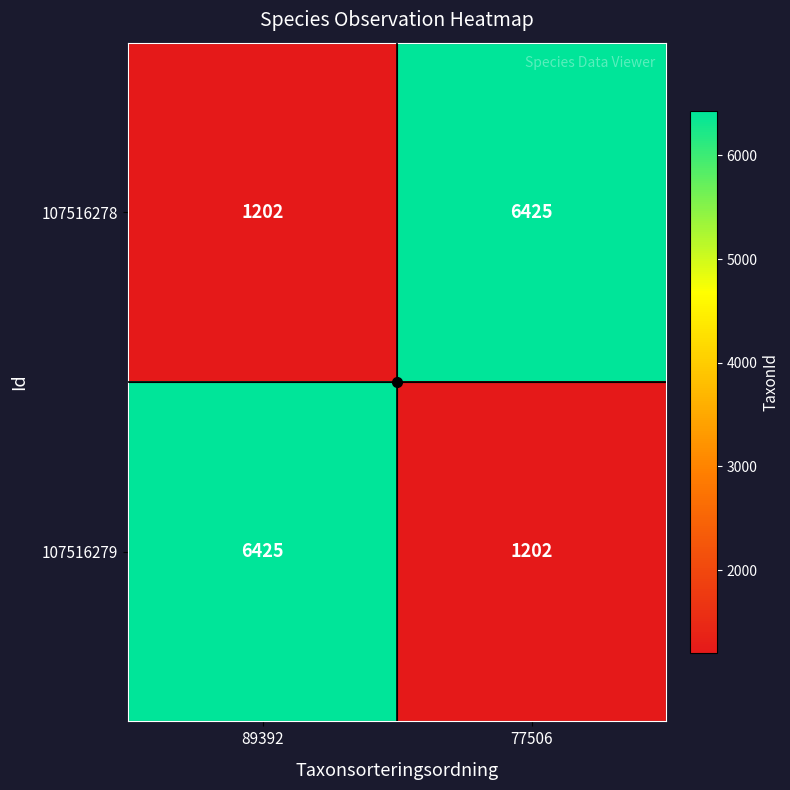

Is it true that 107516279 equals 4213 at 89392?

False